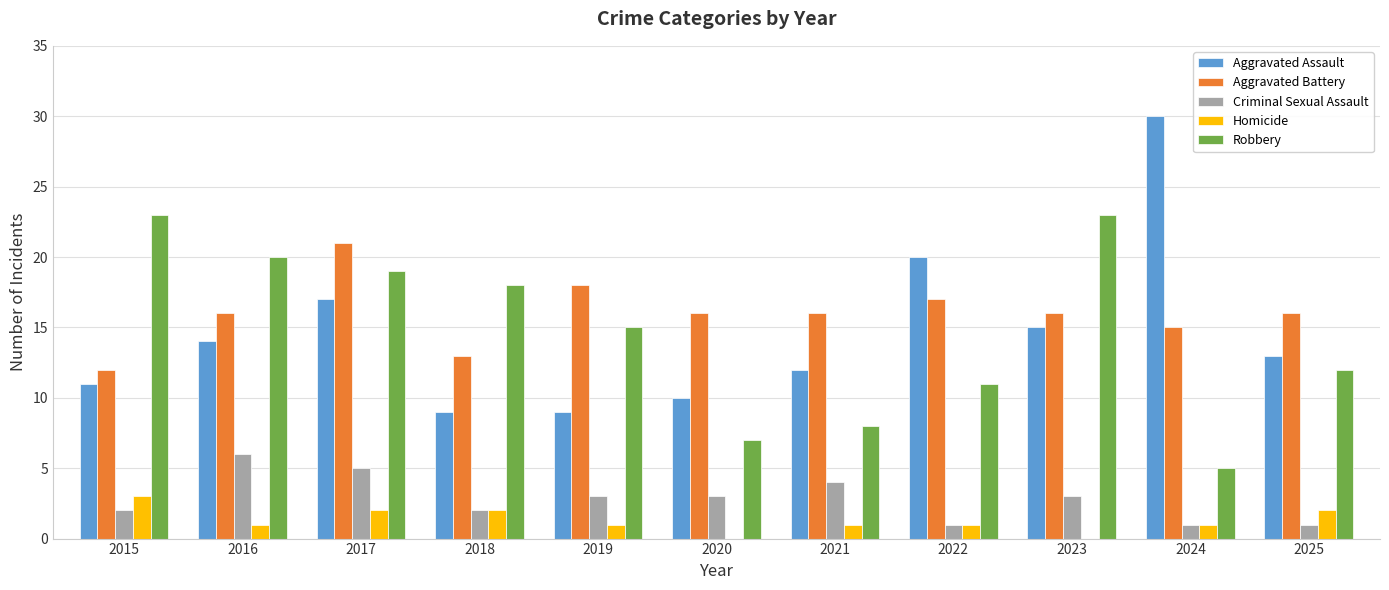

The value of Aggravated Battery at 2022 is 17. True or false?

True